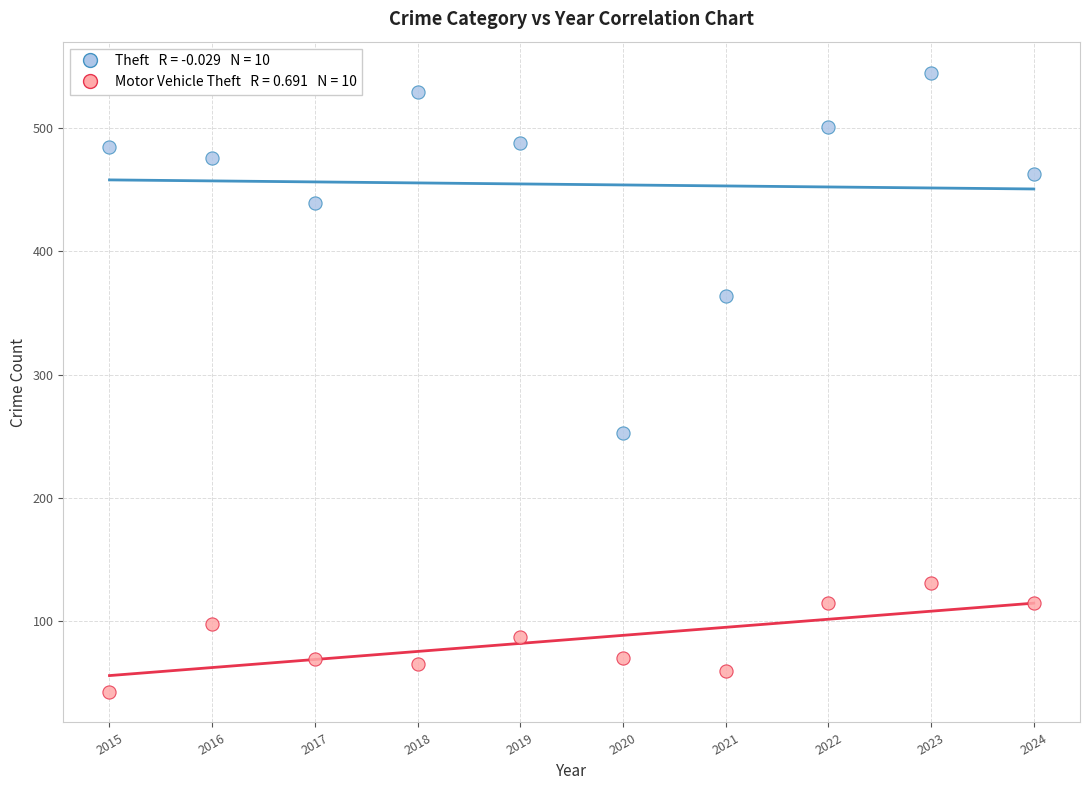

Across all data points, what is the range of X values (max minus min)?

9